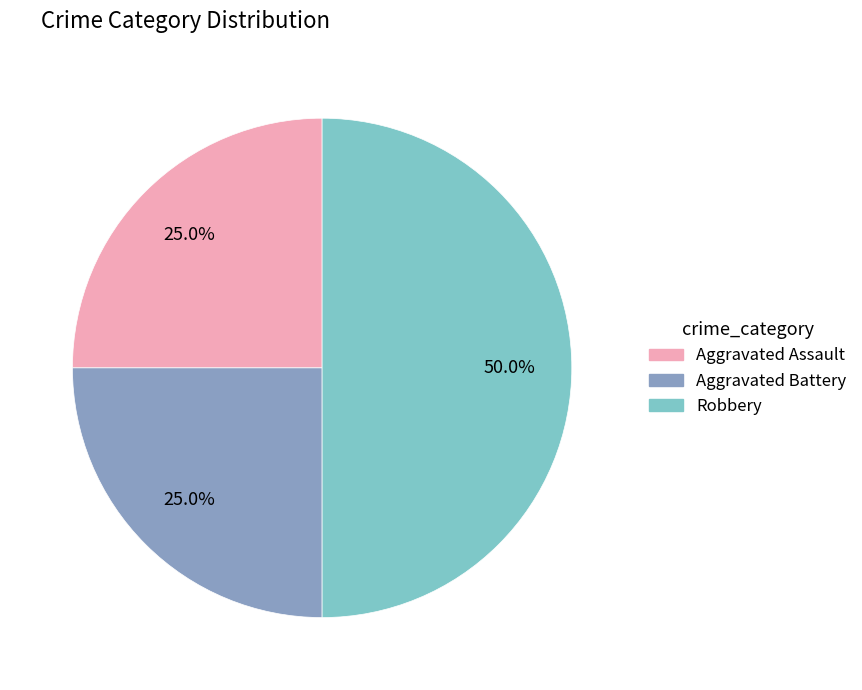

To the nearest percent, what is the combined percentage of Aggravated Assault and Aggravated Battery?

50%